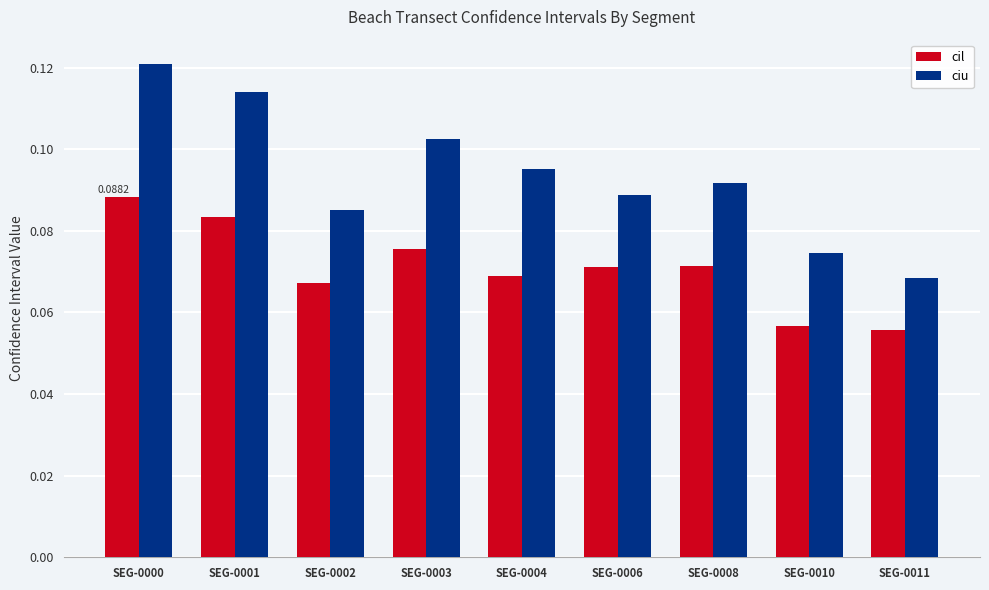

Rank the series at SEG-0003 from lowest to highest value.

cil, ciu